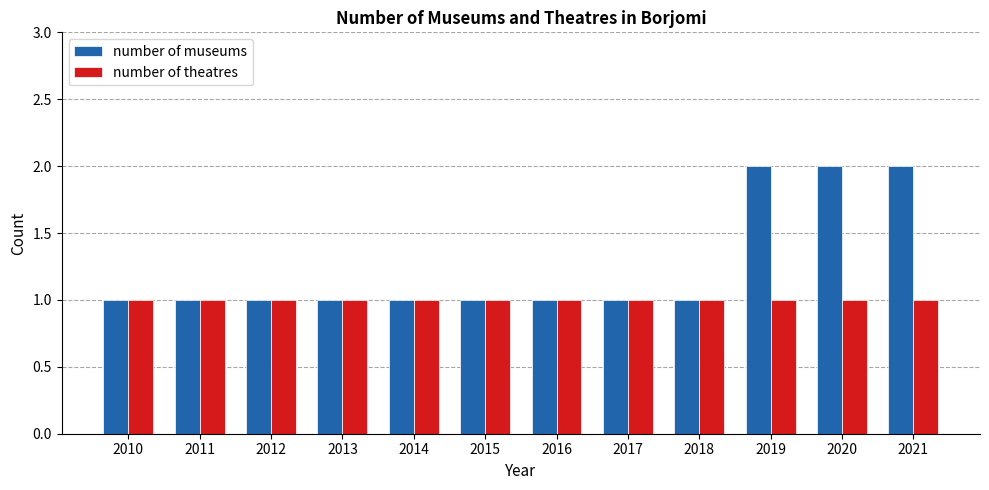

What is the total value across all series at 2011?

2